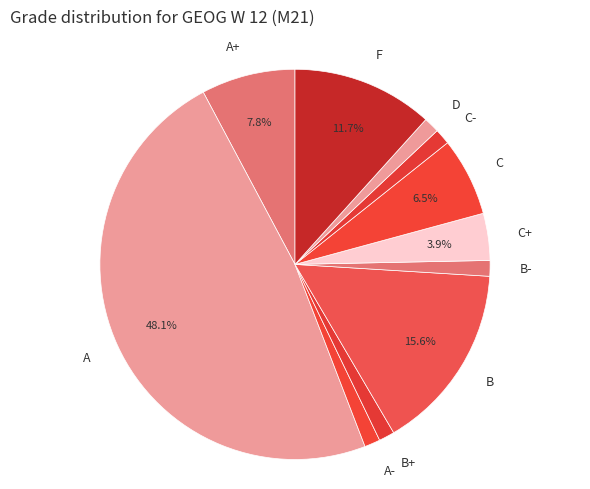

Which slice is the largest?

A